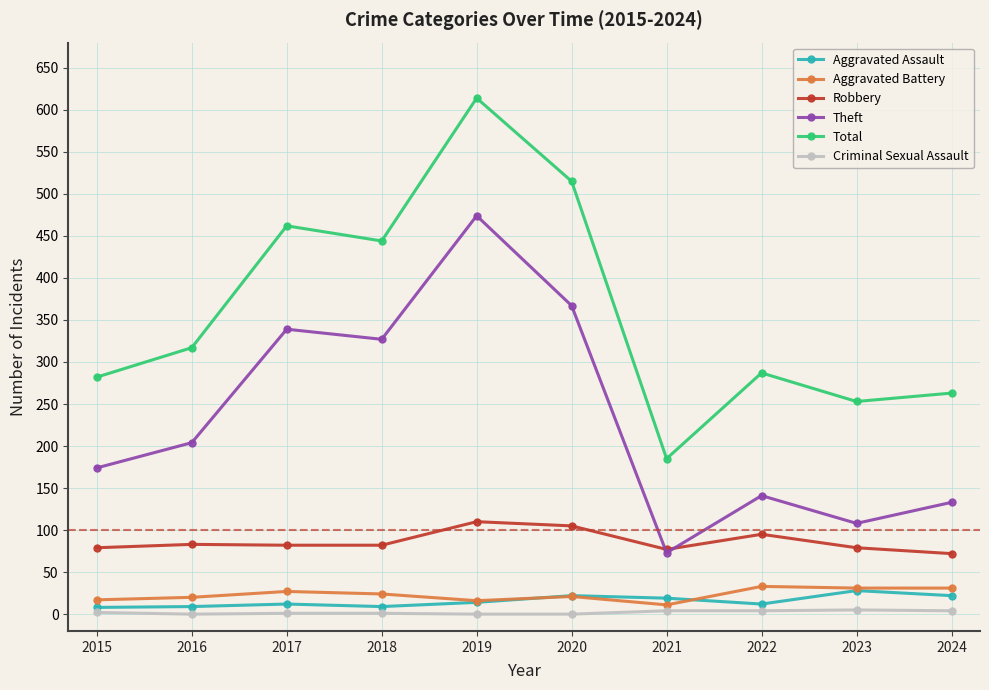

Does the chart display data point markers on the line(s)?

Yes